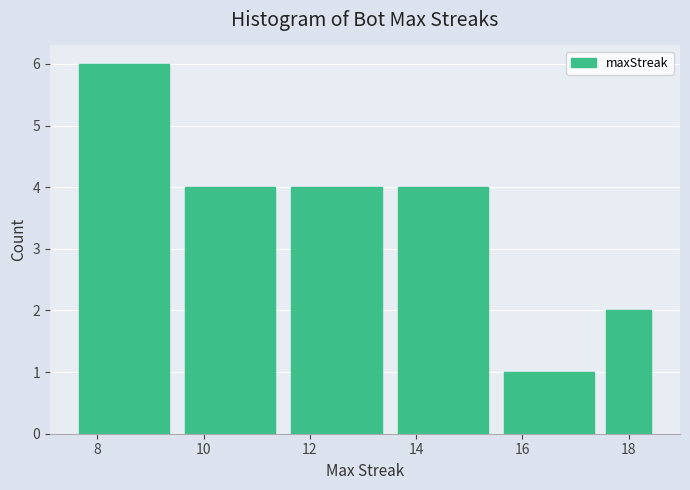

How tall is the bar that spans 15.5 to 17.5 on the x-axis? Neither the bar edges nor the heights are printed on the chart, so give them approximately, as read against the axes.

1